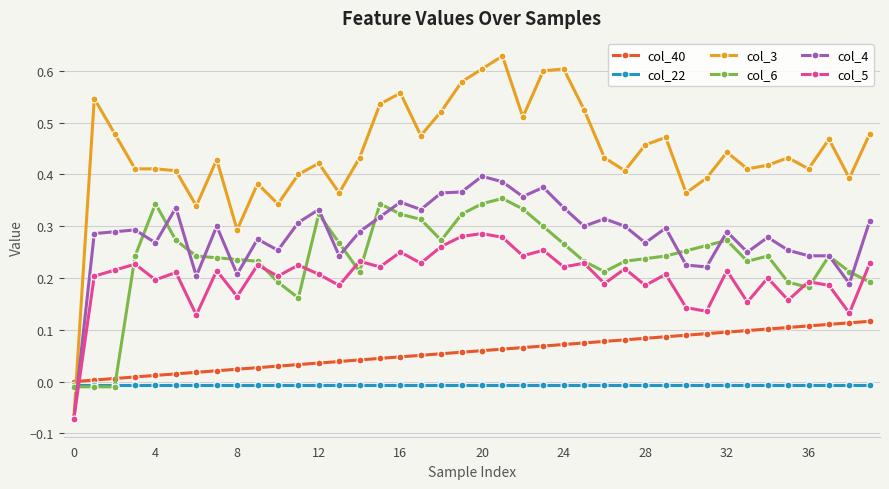

Which series has the widest spread of values?

col_3